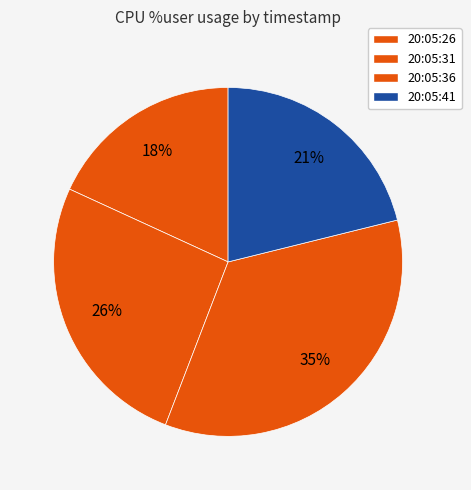

Is 20:05:26 the majority of the pie?

No